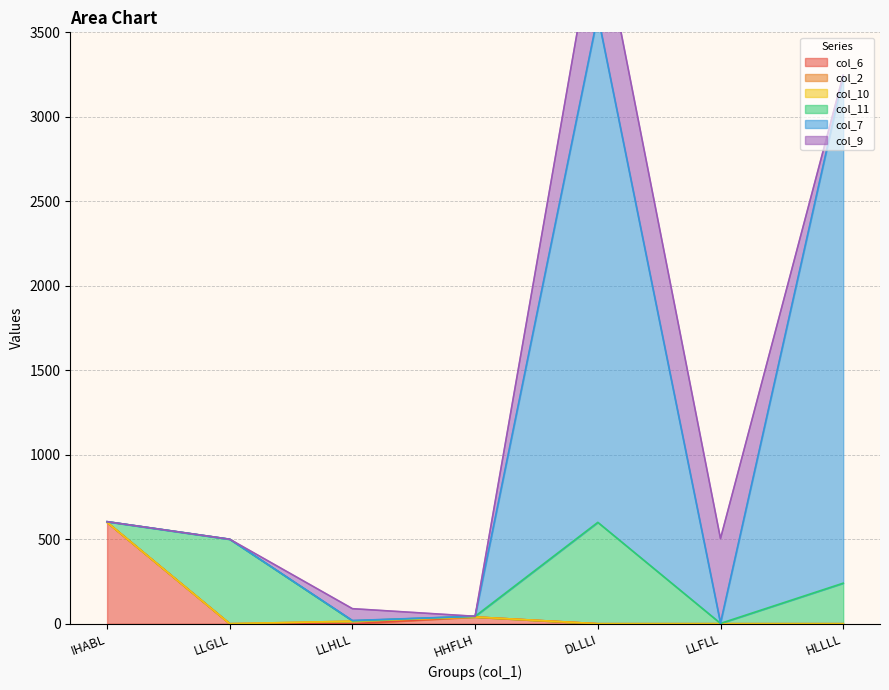

What is the label of the 2nd point from the left?

LLGLL